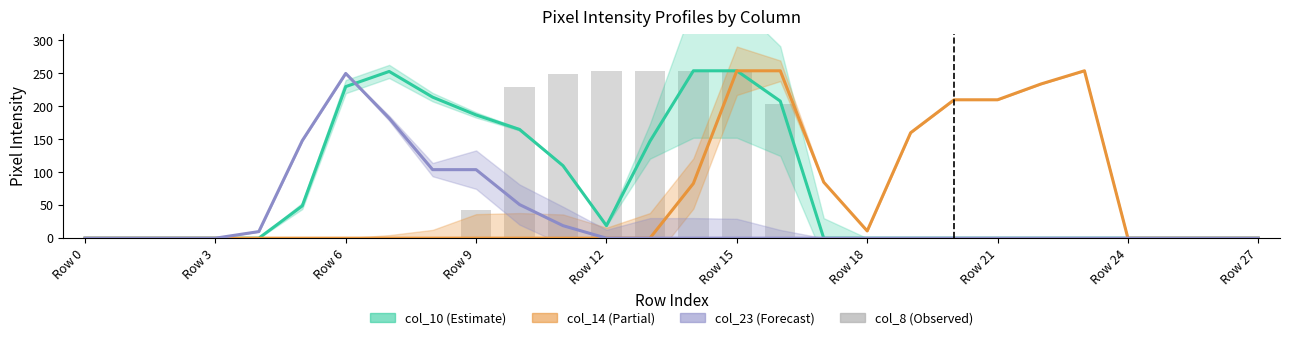

What position from the right is Row 12?

16